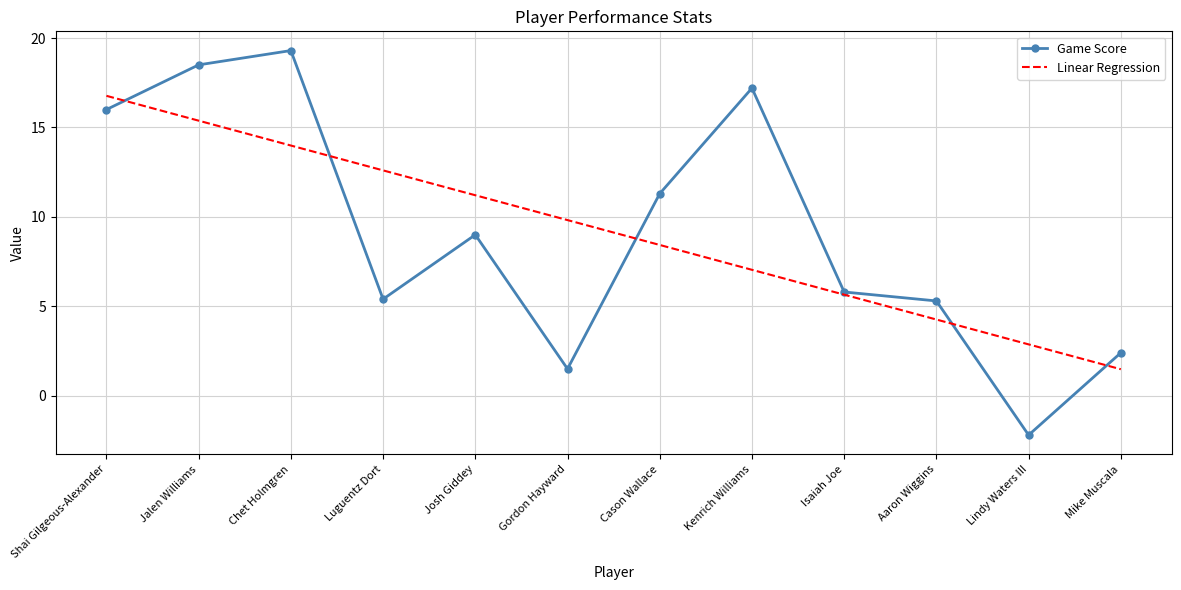

Rank the series by their maximum value, from lowest to highest.

Linear Regression, Game Score